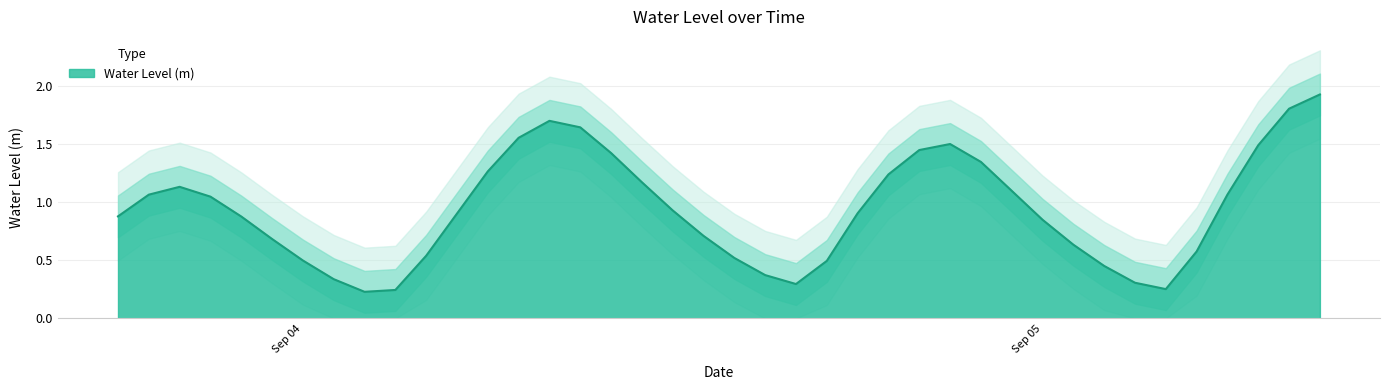

List the labels in order of value, largest first.

2025-09-05 09:00:00, 2025-09-05 08:00:00, 2025-09-04 08:00:00, 2025-09-04 09:00:00, 2025-09-04 07:00:00, 2025-09-04 21:00:00, 2025-09-05 07:00:00, 2025-09-04 20:00:00, 2025-09-04 10:00:00, 2025-09-04 22:00:00, 2025-09-04 06:00:00, 2025-09-04 19:00:00, 2025-09-04 11:00:00, 2025-09-03 20:00:00, 2025-09-04 23:00:00, 2025-09-05 06:00:00, 2025-09-03 19:00:00, 2025-09-03 21:00:00, 2025-09-04 12:00:00, 2025-09-04 18:00:00, 2025-09-04 05:00:00, 2025-09-03 18:00:00, 2025-09-03 22:00:00, 2025-09-05 00:00:00, 2025-09-04 13:00:00, 2025-09-03 23:00:00, 2025-09-05 01:00:00, 2025-09-05 05:00:00, 2025-09-04 04:00:00, 2025-09-04 14:00:00, 2025-09-04 00:00:00, 2025-09-04 17:00:00, 2025-09-05 02:00:00, 2025-09-04 15:00:00, 2025-09-04 01:00:00, 2025-09-05 03:00:00, 2025-09-04 16:00:00, 2025-09-05 04:00:00, 2025-09-04 03:00:00, 2025-09-04 02:00:00